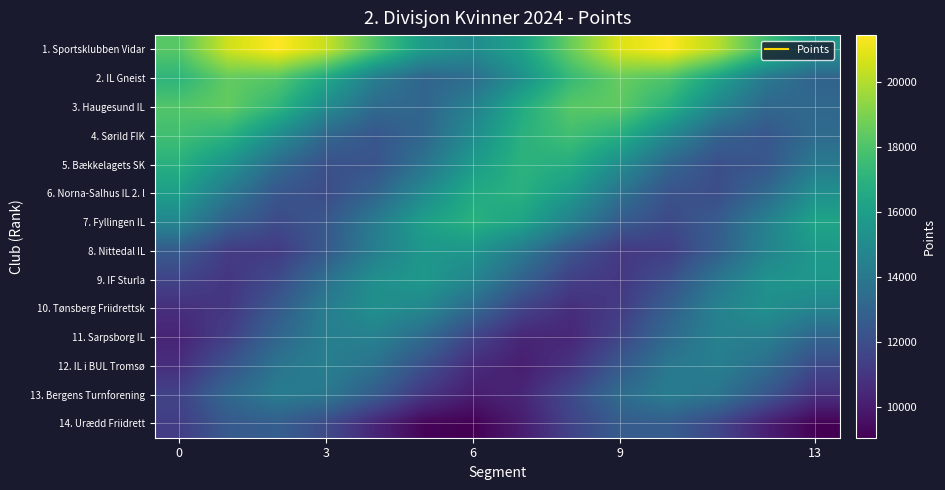

How many series are shown in this chart?

14